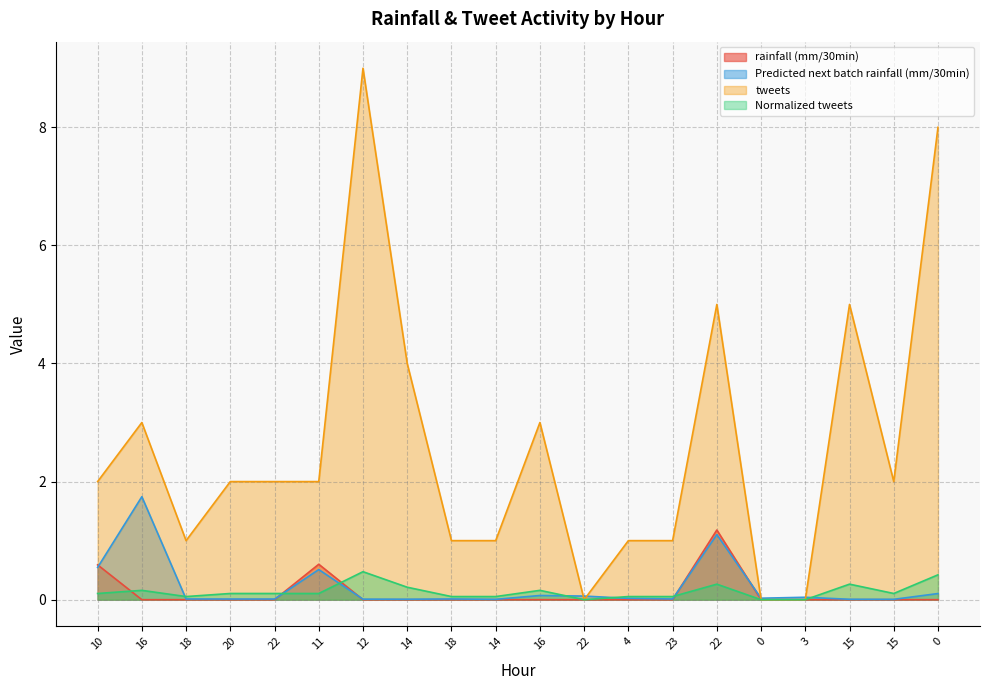

What is the spread (max minus min) of values at 22?

2.0